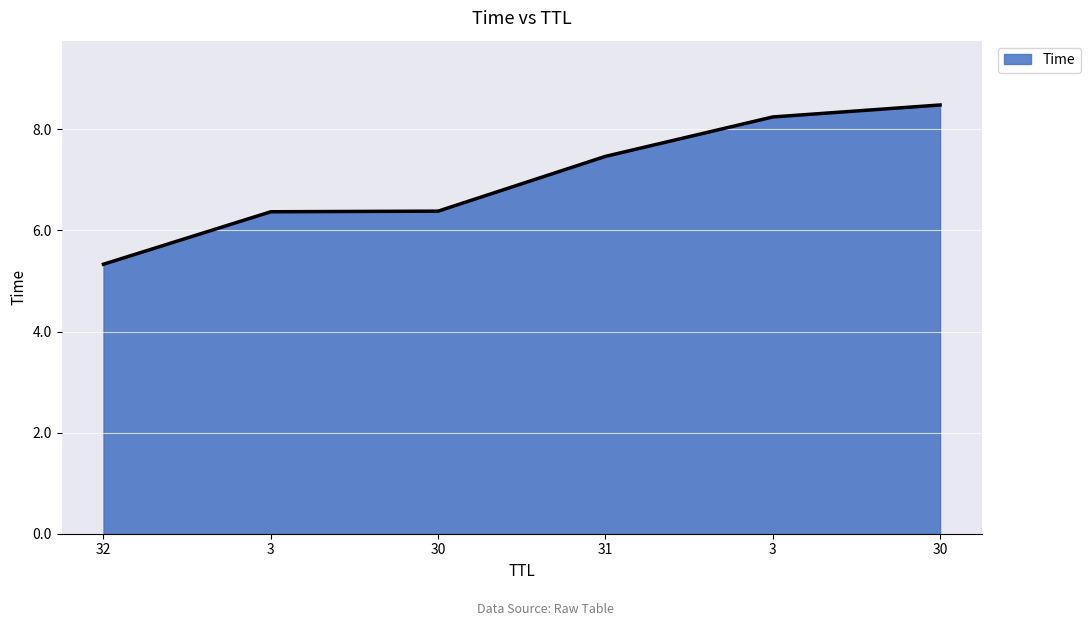

Rank the categories by value from lowest to highest.

32, 3, 30, 31, 3, 30